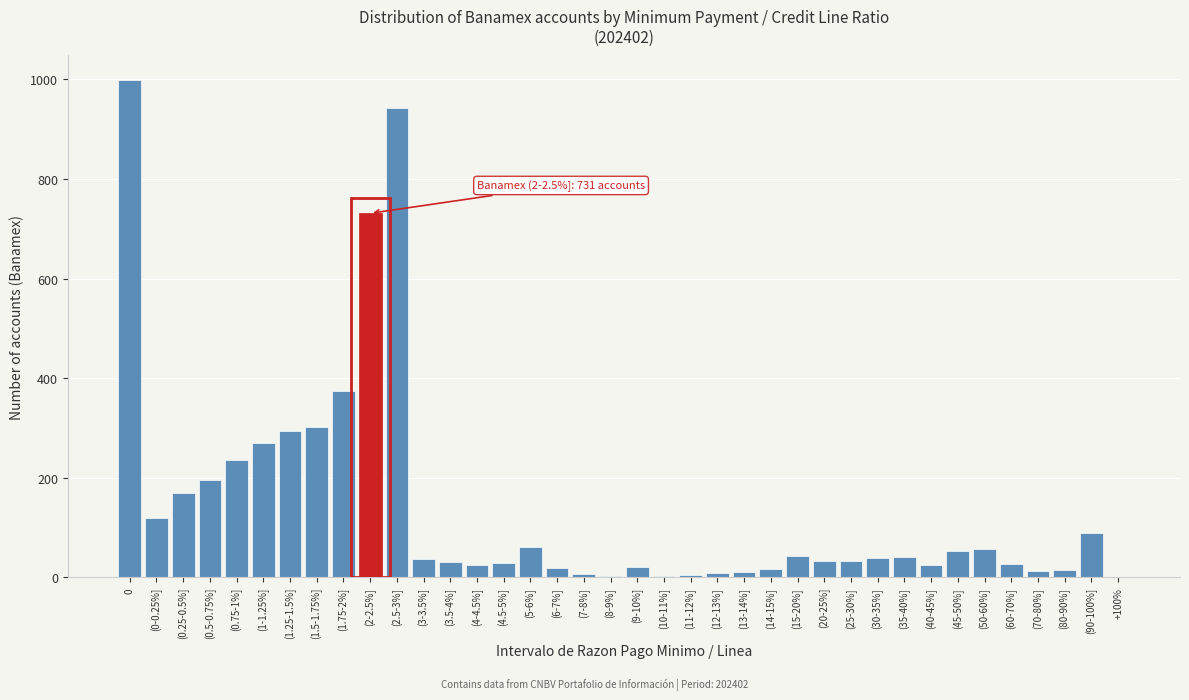

Where is the data nearest to the value 499?

(1.75-2%]